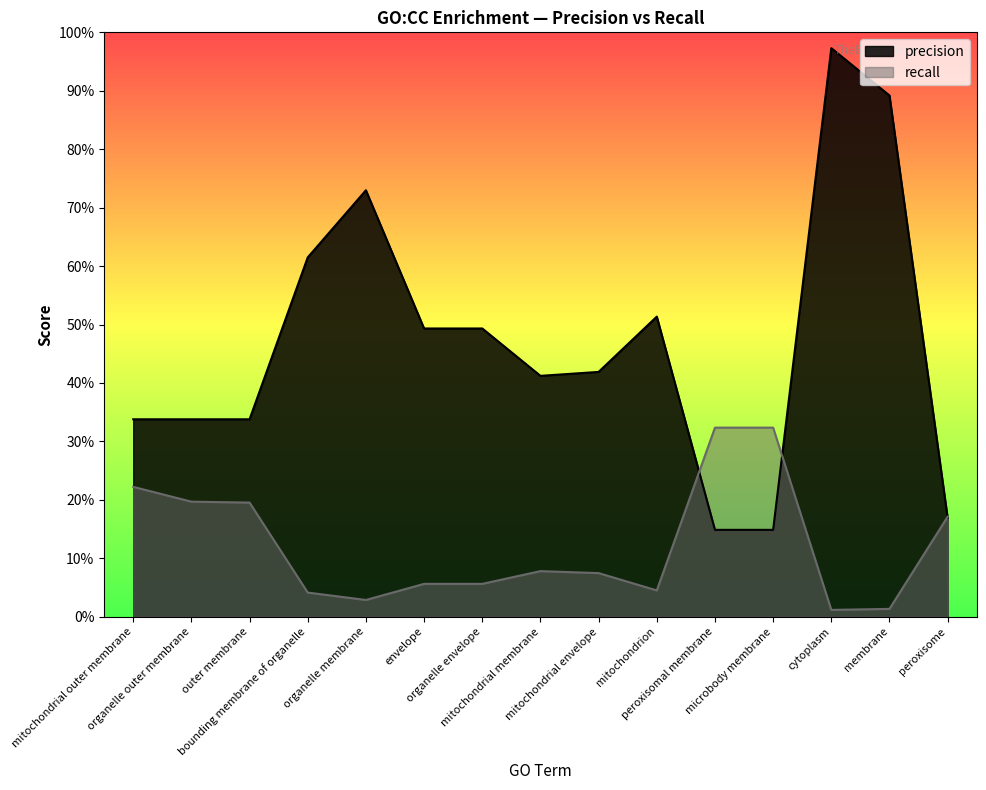

What is the total value across all series at peroxisomal membrane?

0.5